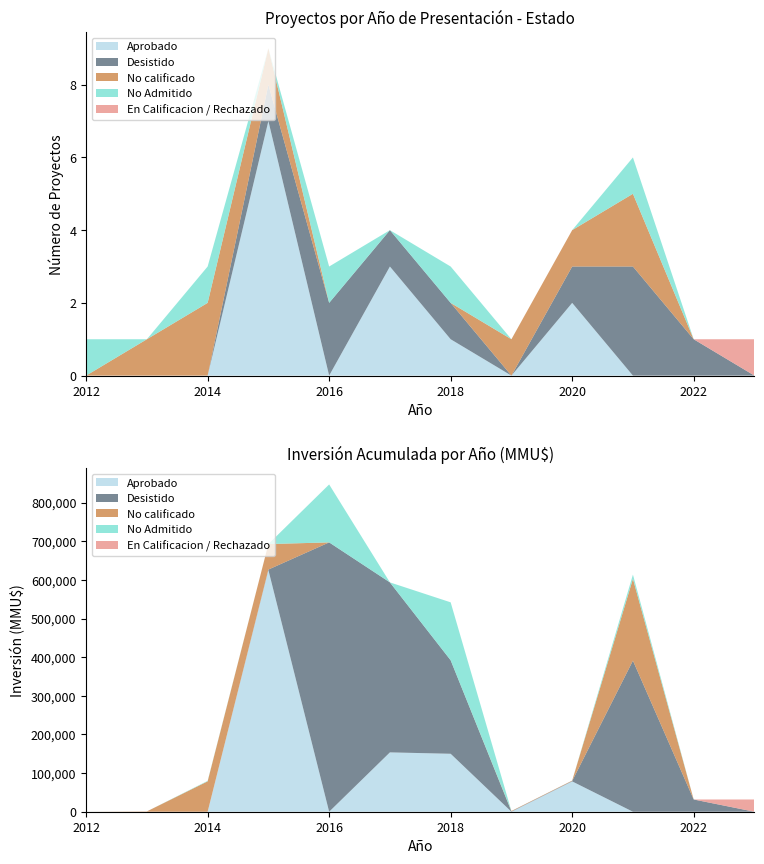

Reading left to right, transcribe all the data shown in this chart.

Aprobado: 0=0	1=0	2=0	3=7	4=0	5=3	6=1	7=0	8=2	9=0	10=0	11=0
Desistido: 0=0	1=0	2=0	3=1	4=2	5=1	6=1	7=0	8=1	9=3	10=1	11=0
No calificado: 0=0	1=1	2=2	3=1	4=0	5=0	6=0	7=1	8=1	9=2	10=0	11=0
No Admitido: 0=1	1=0	2=1	3=0	4=1	5=0	6=1	7=0	8=0	9=1	10=0	11=0
En Calificacion / Rechazado: 0=0	1=0	2=0	3=0	4=0	5=0	6=0	7=0	8=0	9=0	10=0	11=1